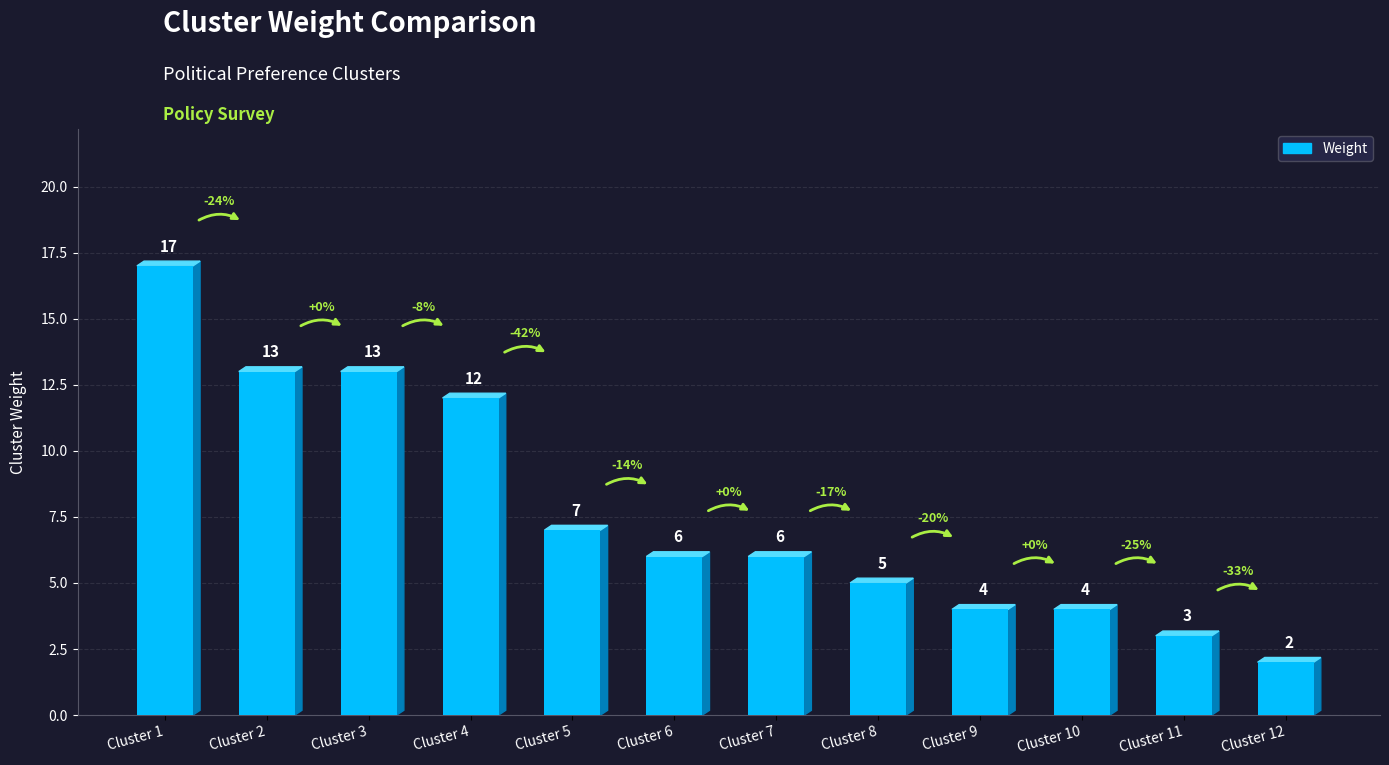

At which category does the chart reach its peak across all series?

Cluster 1